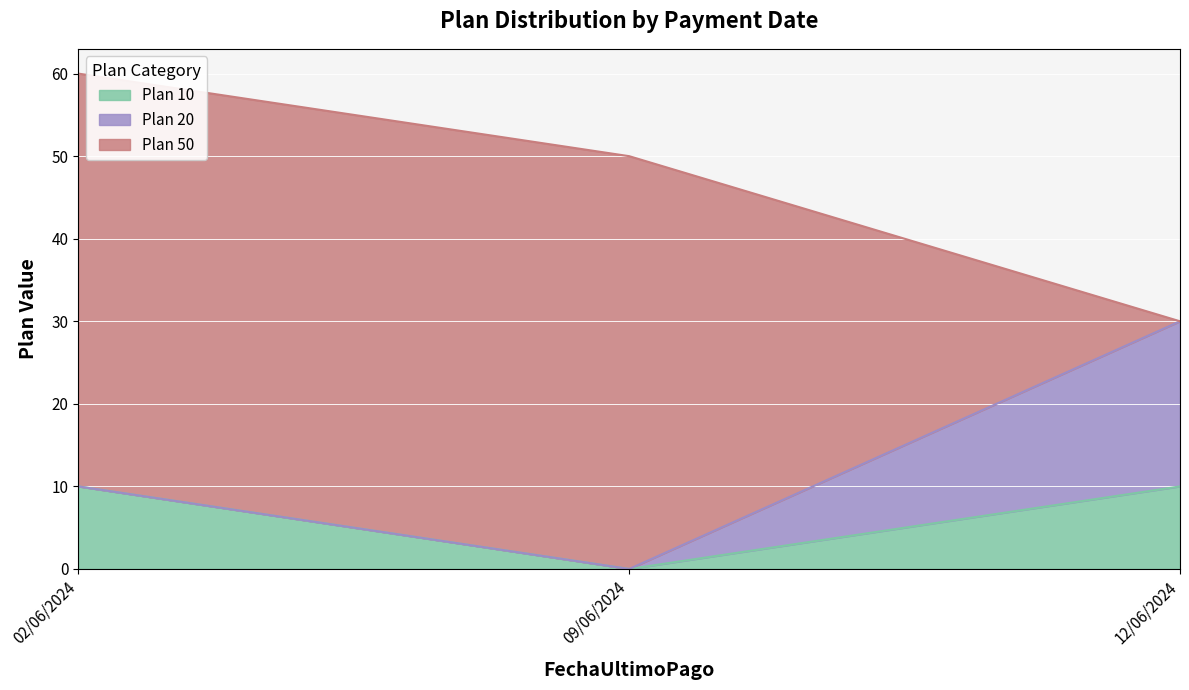

Which series has the largest range (max minus min)?

Plan 50